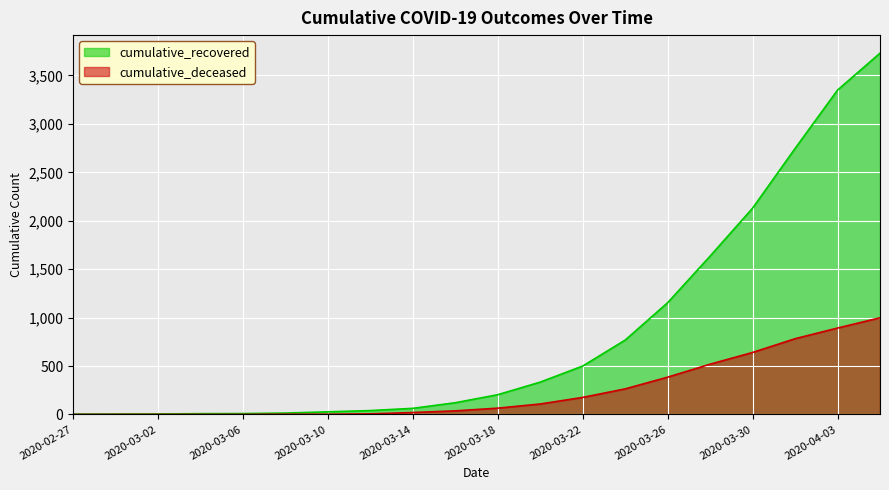

Rank the series at 2020-03-14 from highest to lowest value.

cumulative_recovered, cumulative_deceased